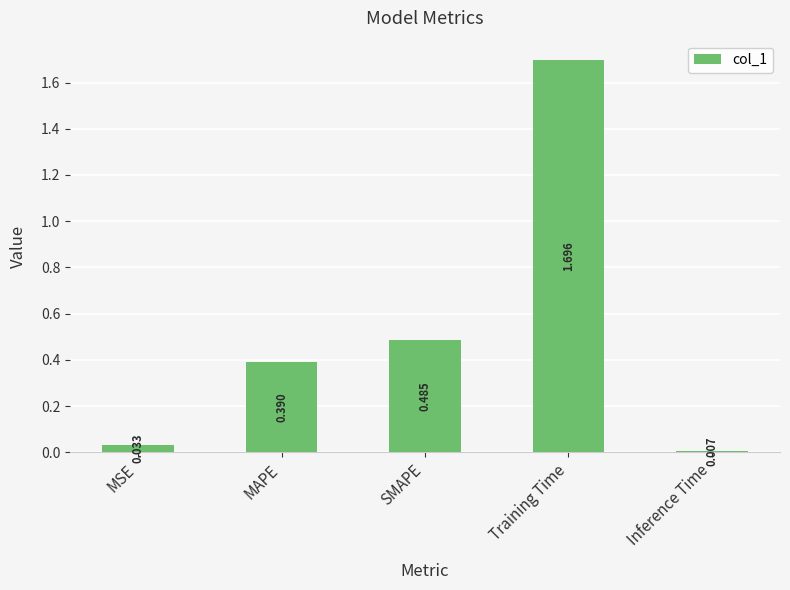

What is the sum of all values?

2.6